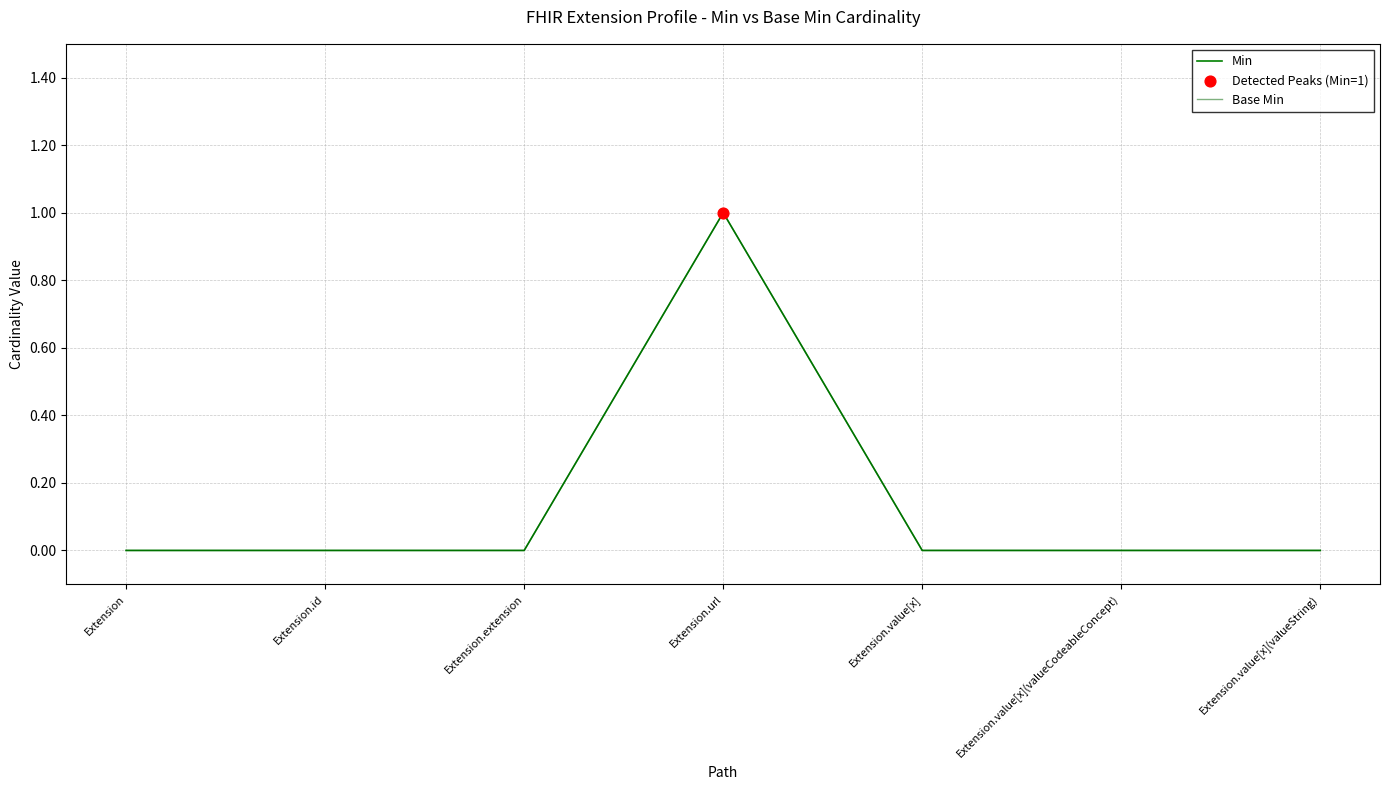

Is this an area chart (filled region under the line)?

No